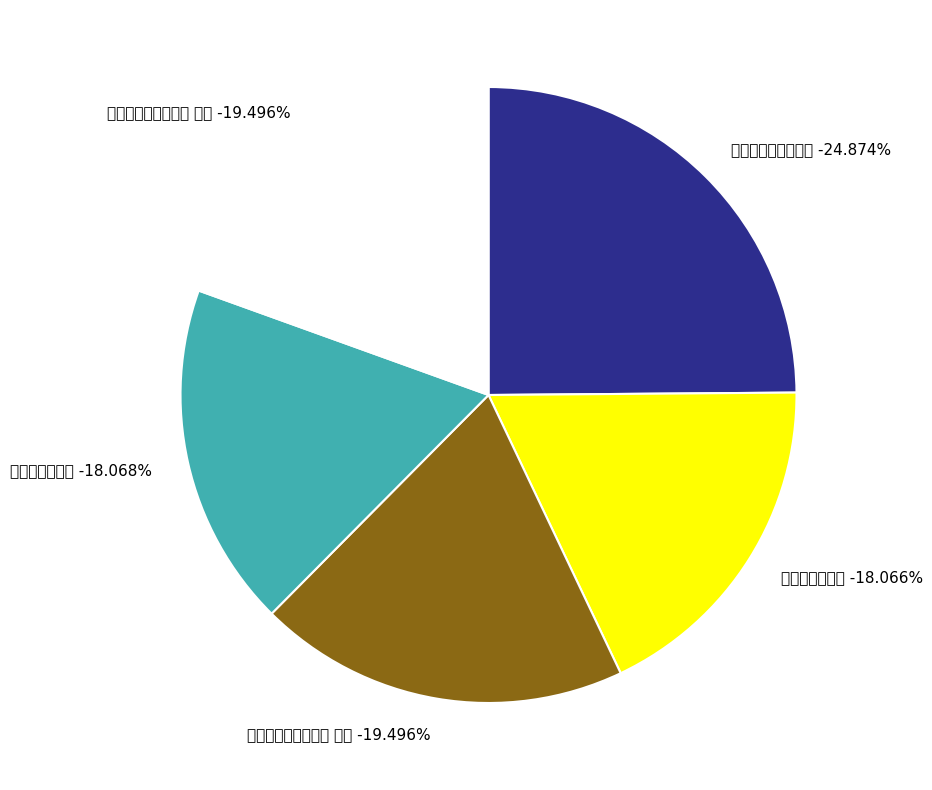

Count the number of slices in the pie.

5